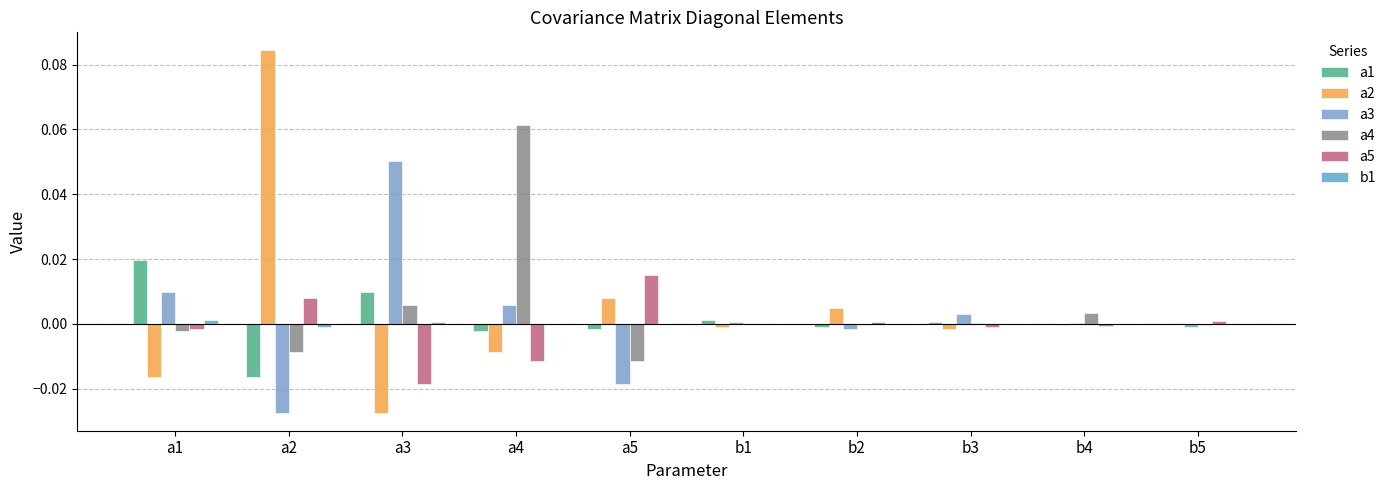

Are the bars grouped side by side (vs. stacked)?

Yes